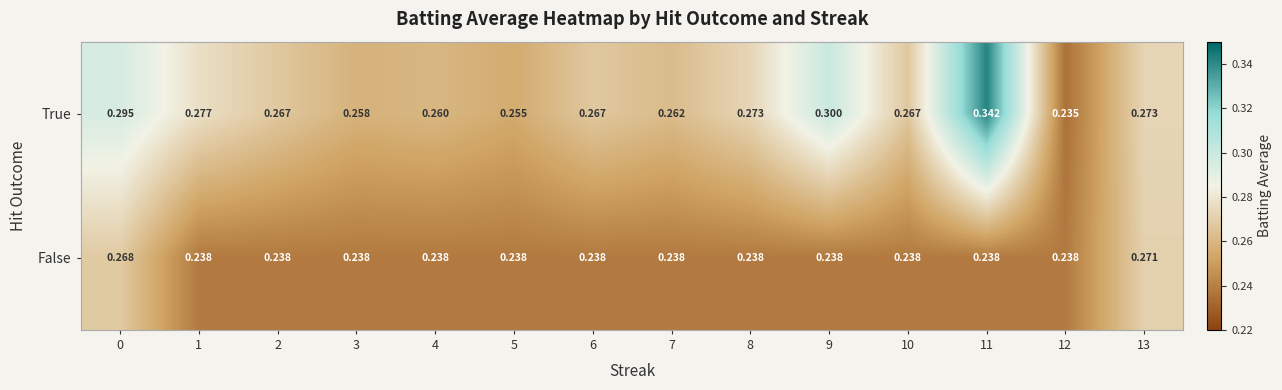

Rank the series by their maximum value, from lowest to highest.

False, True